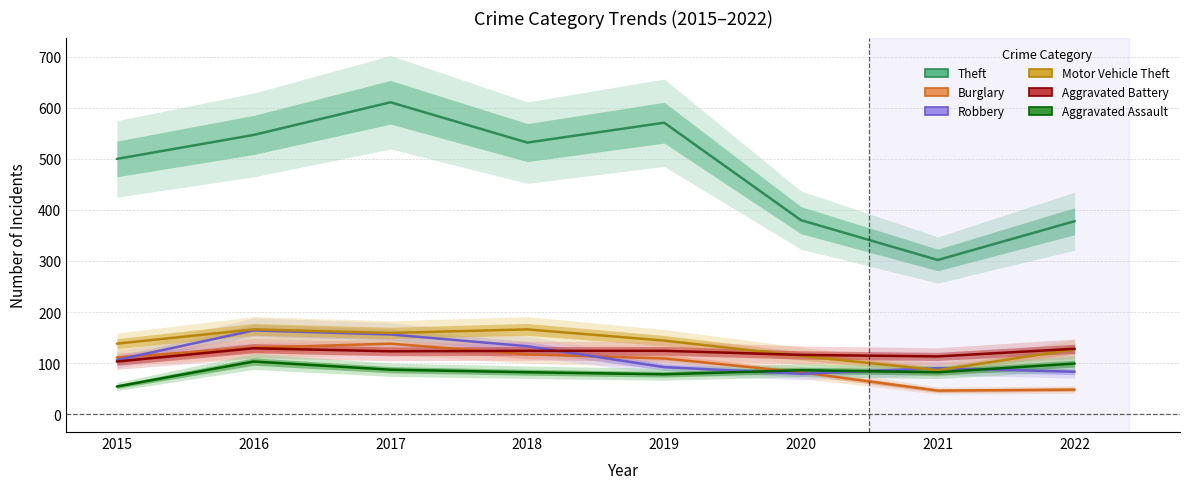

Where is the first local maximum for Robbery?

2016